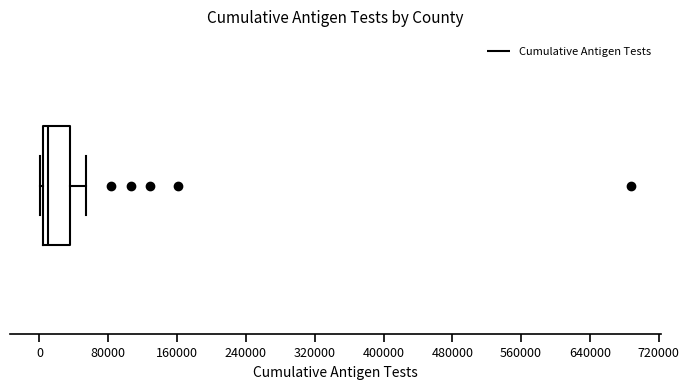

Where is the right edge of the box on the x-axis? The values are not printed on the chart, so give them approximately, as read against the axis.

40000